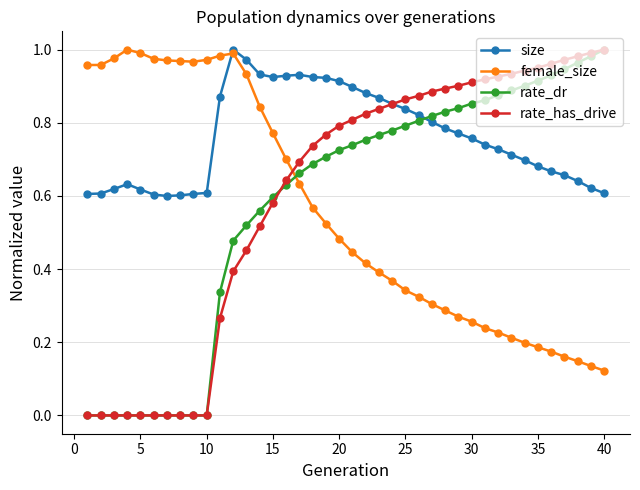

What is the sum of all rate_has_drive values?

24.1